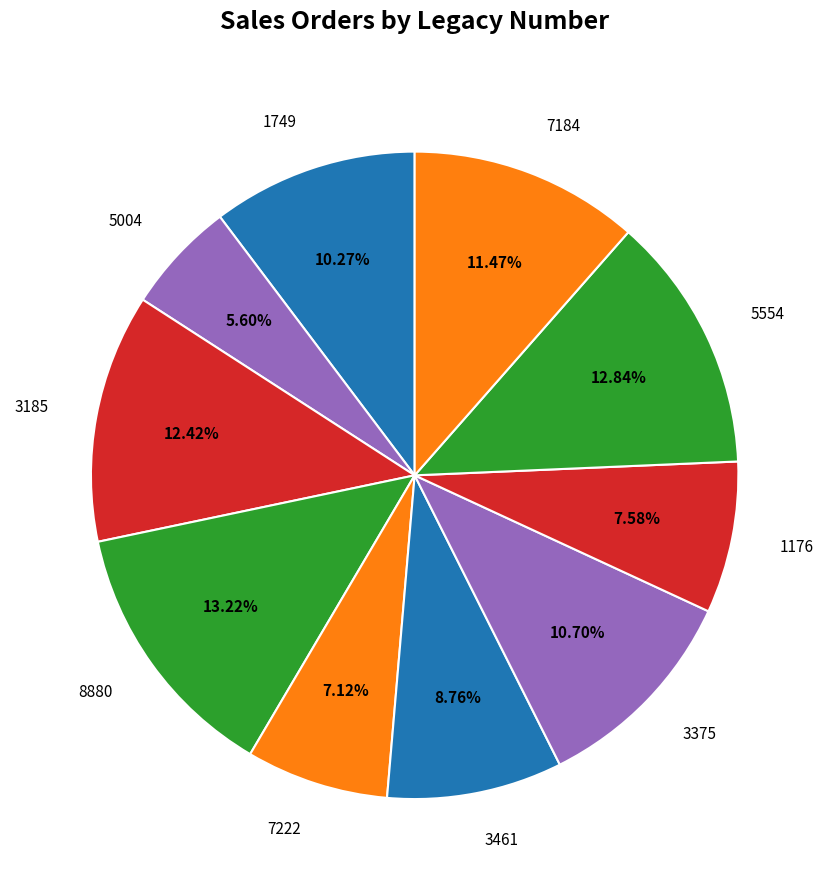

Does 1749 account for over 50% of the chart?

No